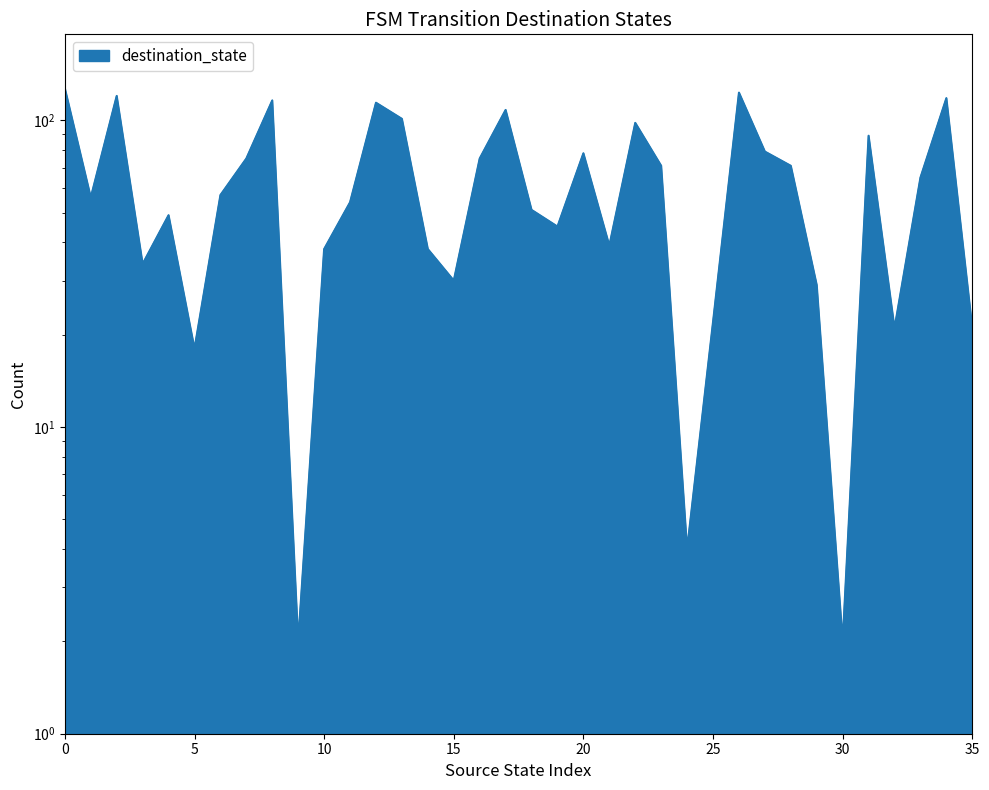

Read the value at 31.

89